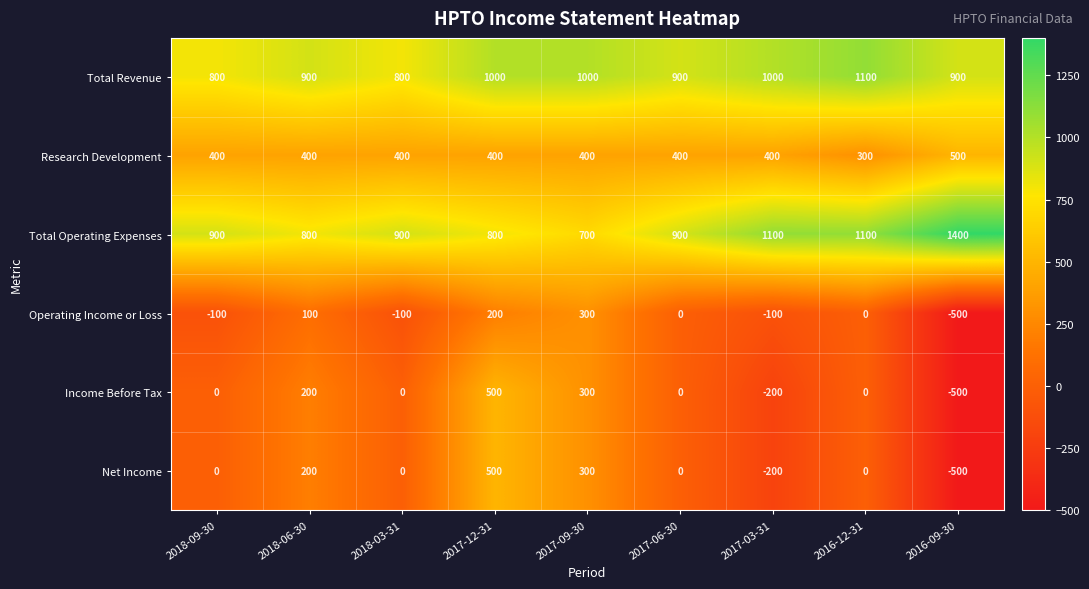

What is the sum of all Net Income values?

300